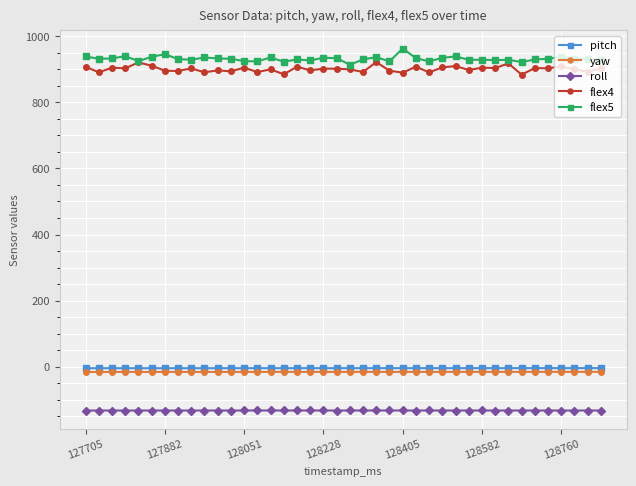

True or false: roll and flex4 intersect in this chart.

False